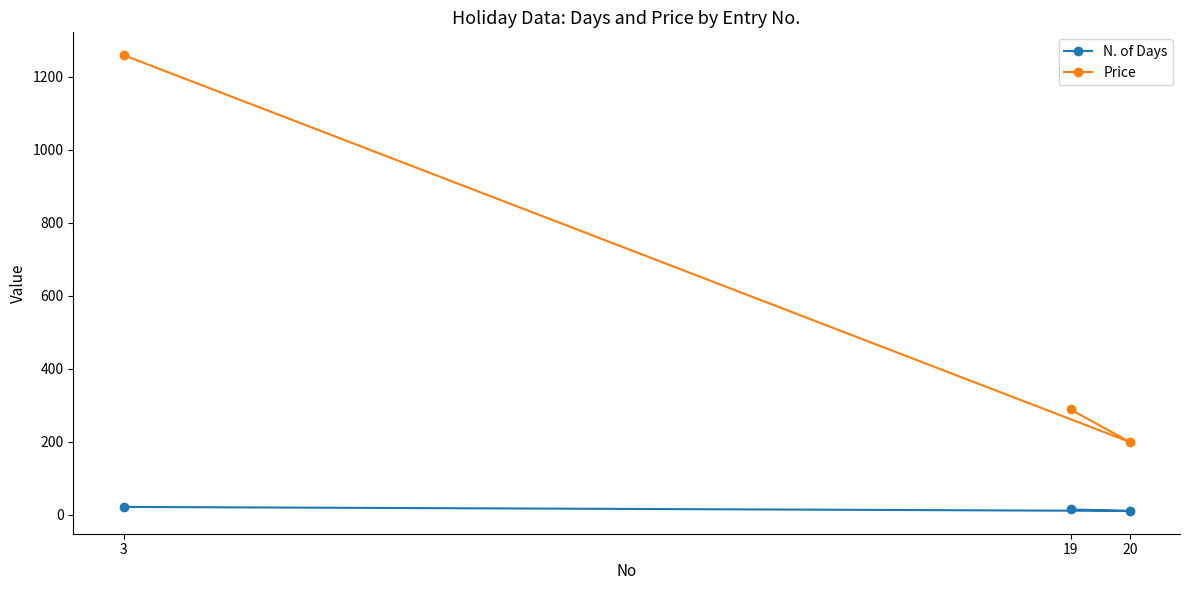

Is this an area chart (filled region under the line)?

No